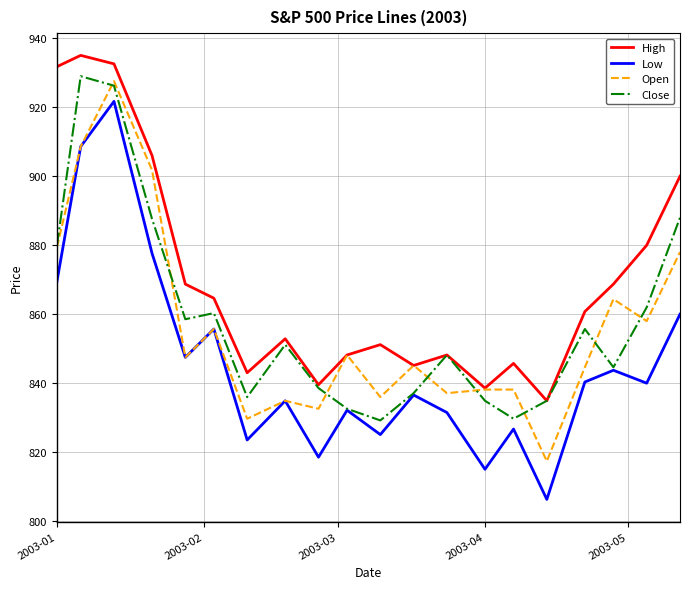

What is the lowest value of the Low series?

806.3